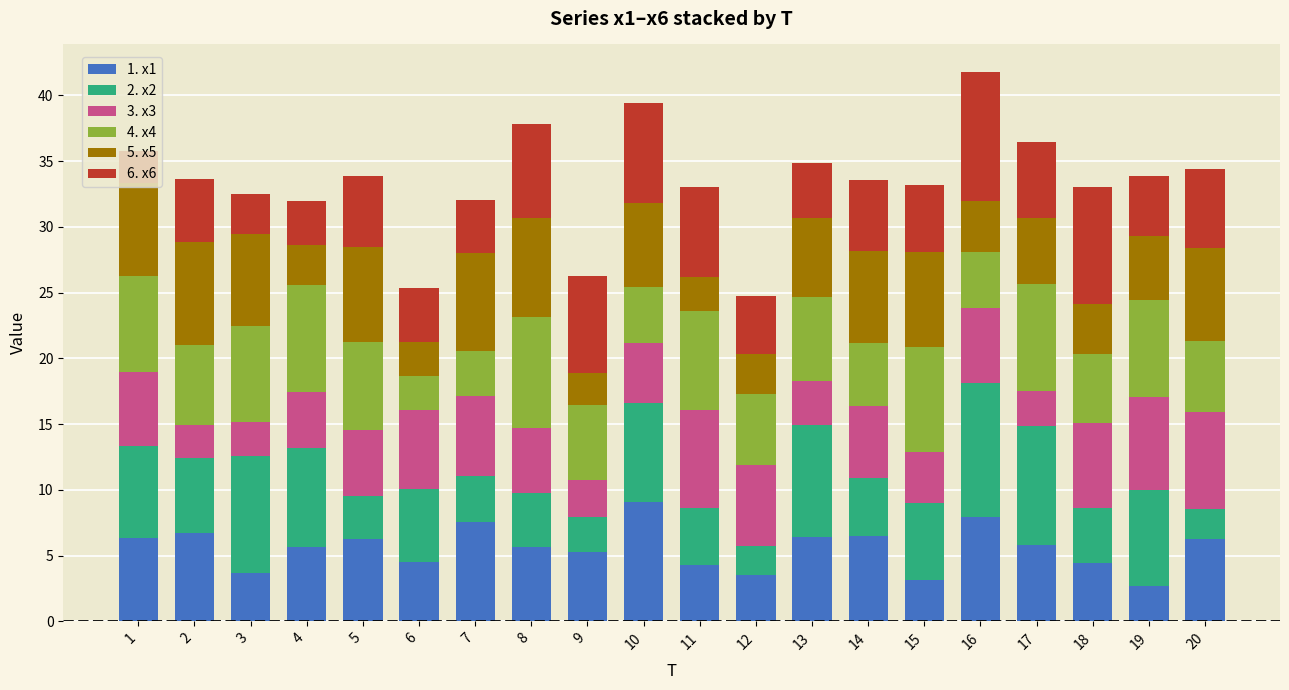

What is the total value across all series at 13?

34.9